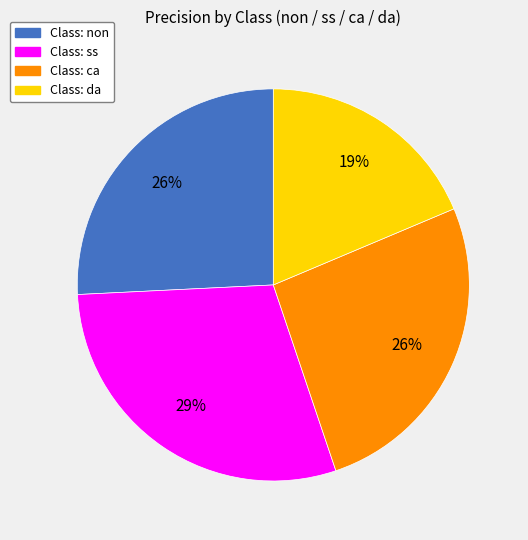

To the nearest percent, what is the average slice percentage?

25%